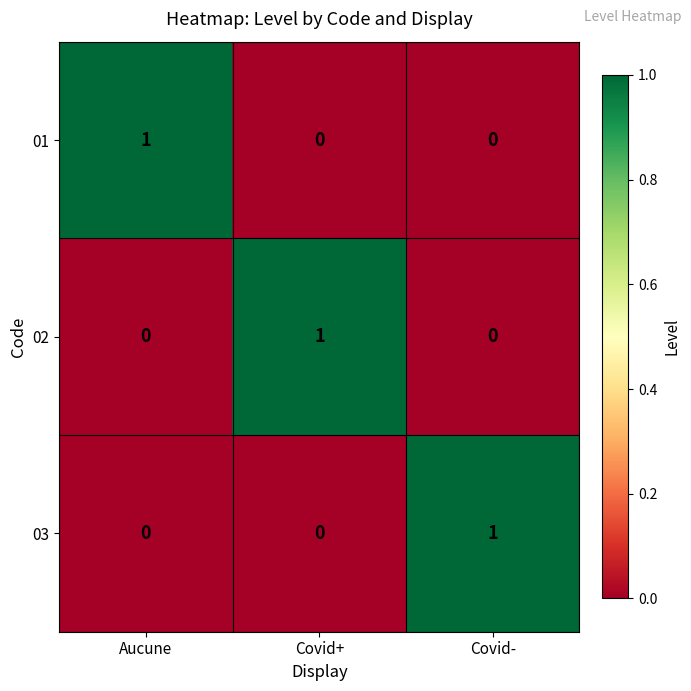

True or false: 03 has a value of 0 at Aucune.

True